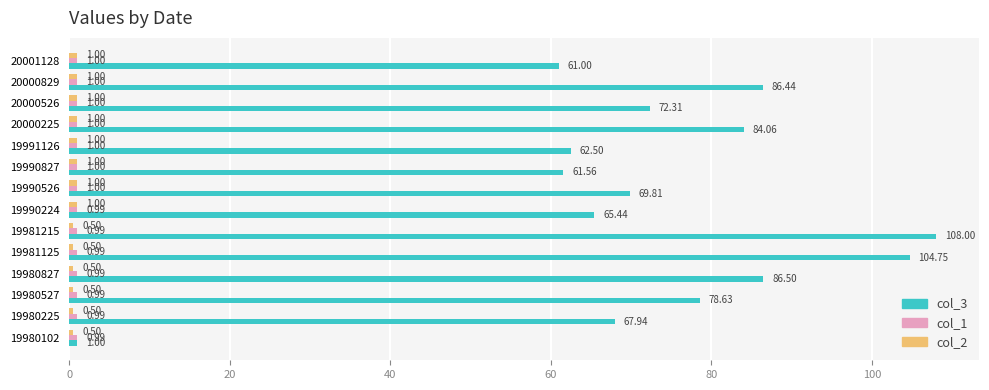

Which series has the widest spread of values?

col_3